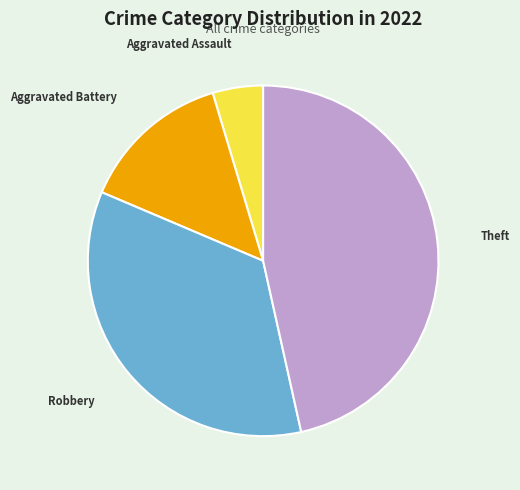

Rank the categories by value from lowest to highest.

Aggravated Assault, Aggravated Battery, Robbery, Theft